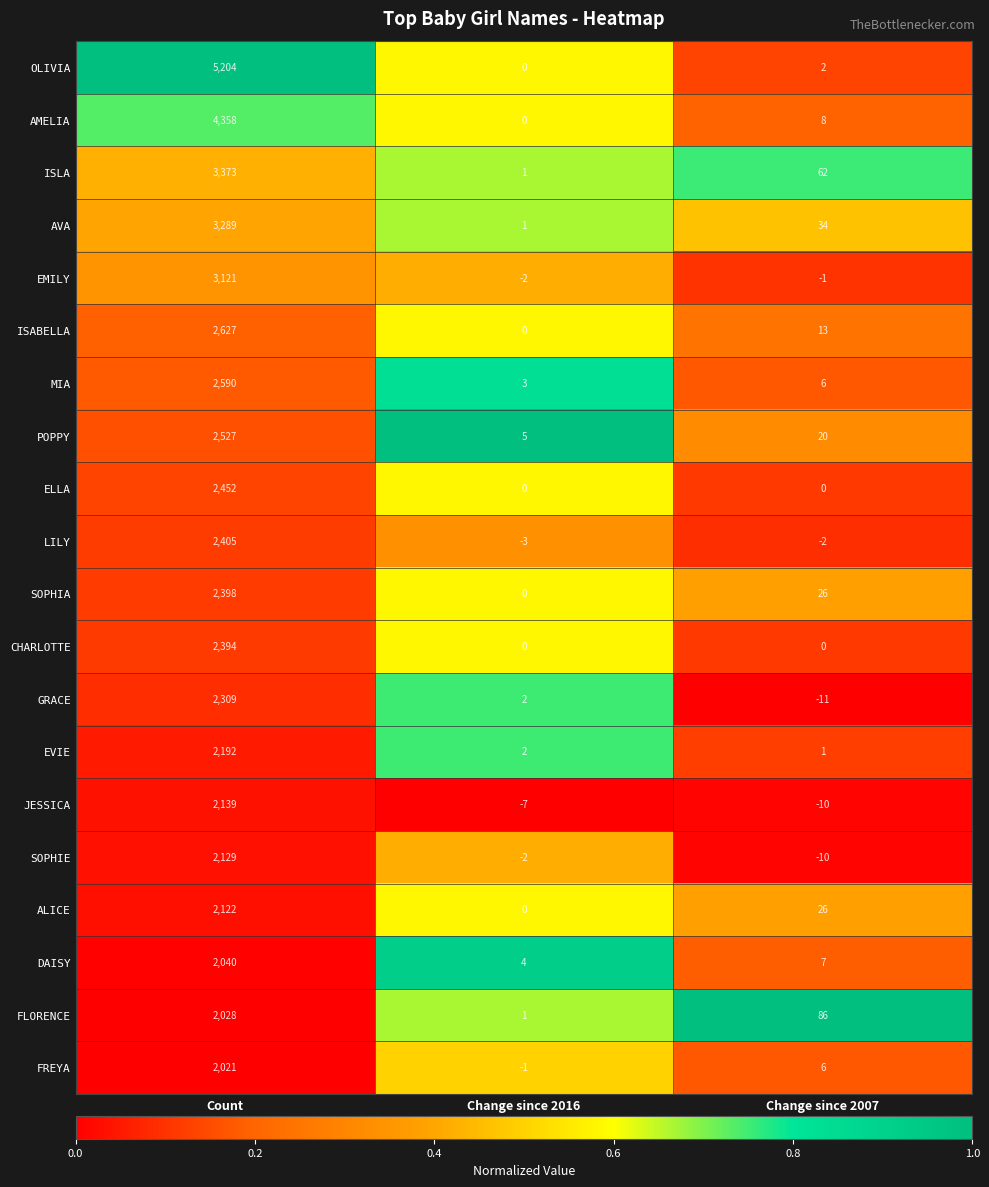

List the series in order of their peak value, lowest first.

FREYA, FLORENCE, DAISY, ALICE, SOPHIE, JESSICA, EVIE, GRACE, CHARLOTTE, SOPHIA, LILY, ELLA, POPPY, MIA, ISABELLA, EMILY, AVA, ISLA, AMELIA, OLIVIA